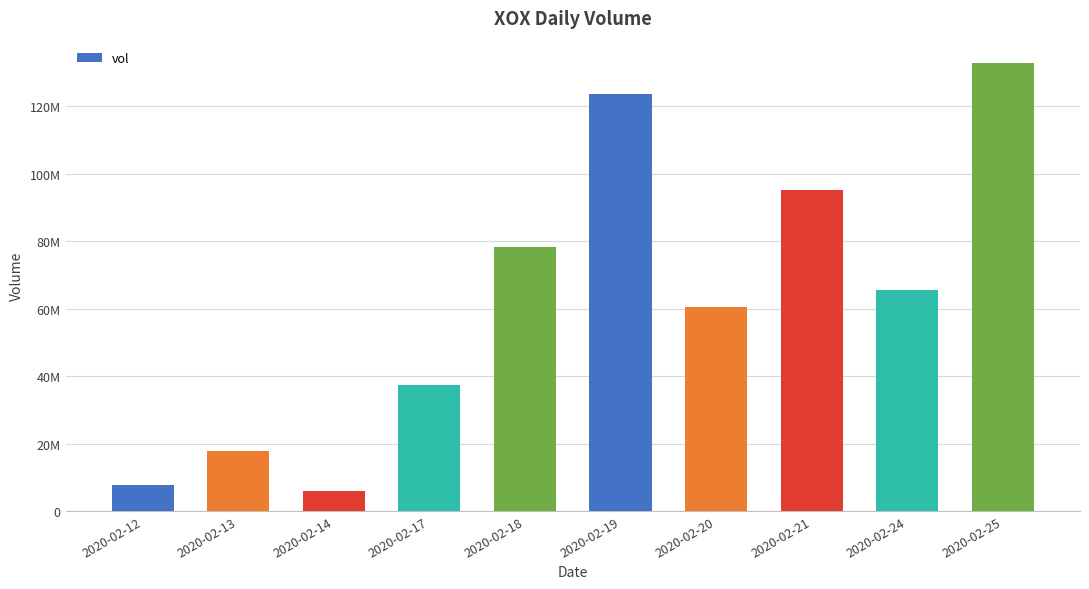

True or false: the data shows 60378300 at 2020-02-20.

True